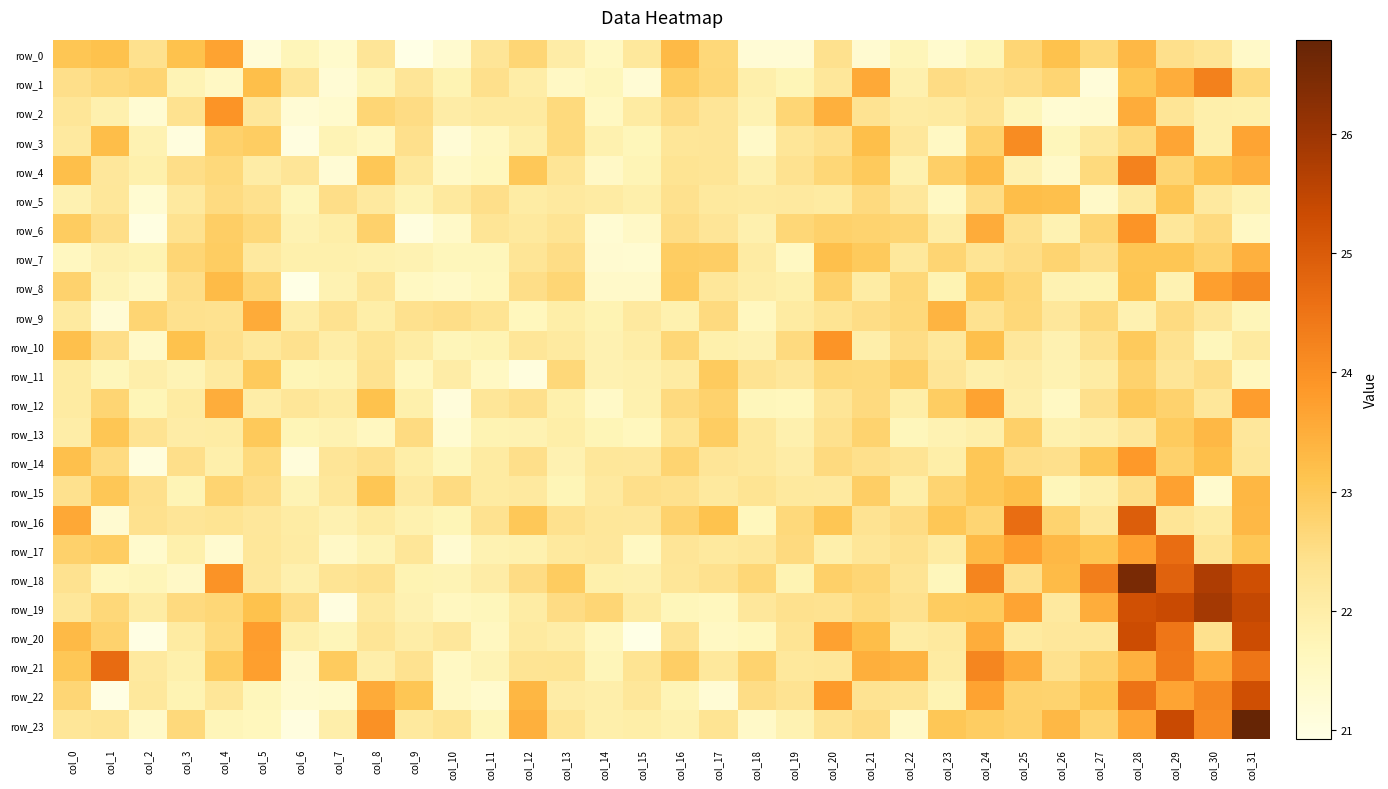

At which label does row_5 reach its peak?

col_25